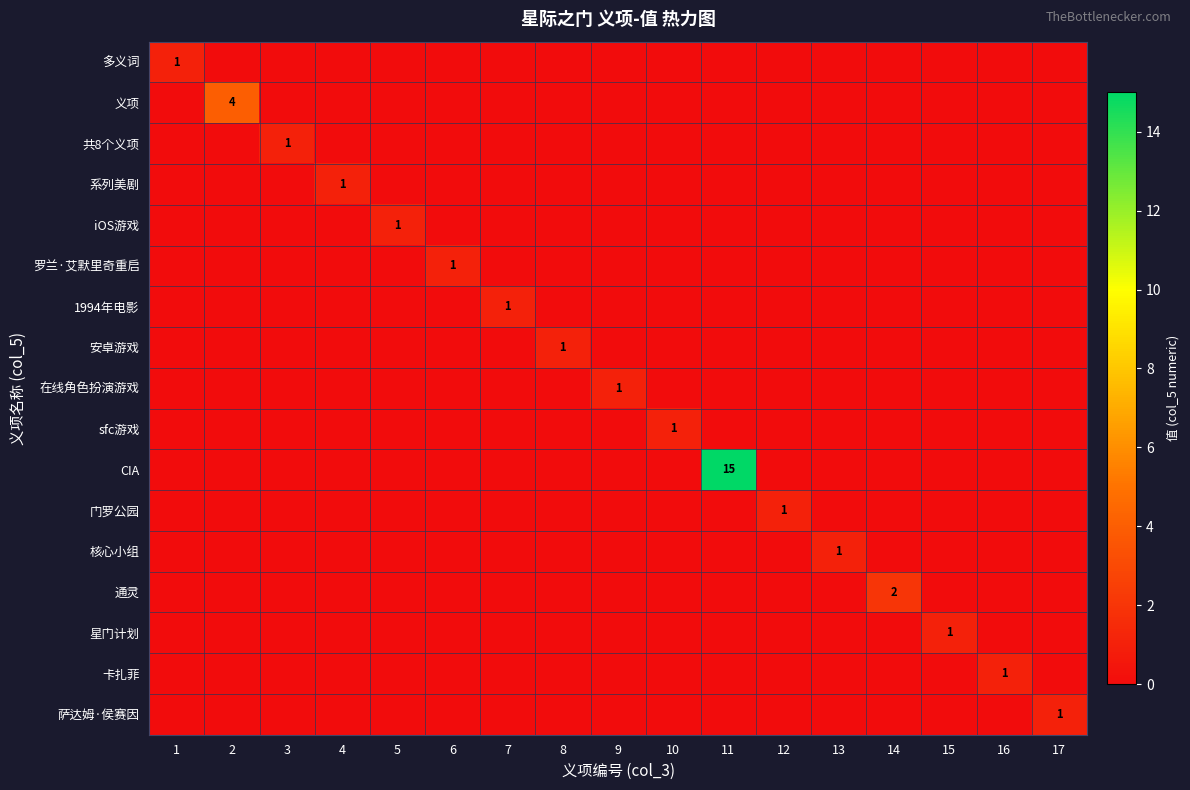

The value of 罗兰·艾默里奇重启 at 2 is 0. True or false?

True